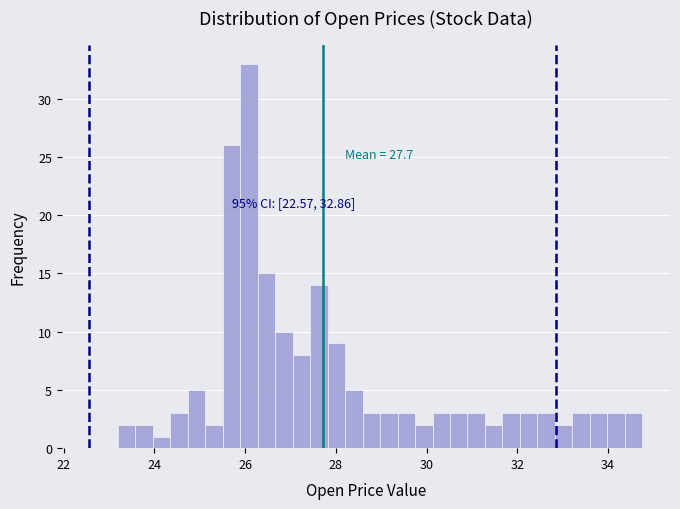

Around what value on the x-axis is the tallest bar? Give the approximate position of its centre, as read against the axis.

26.0